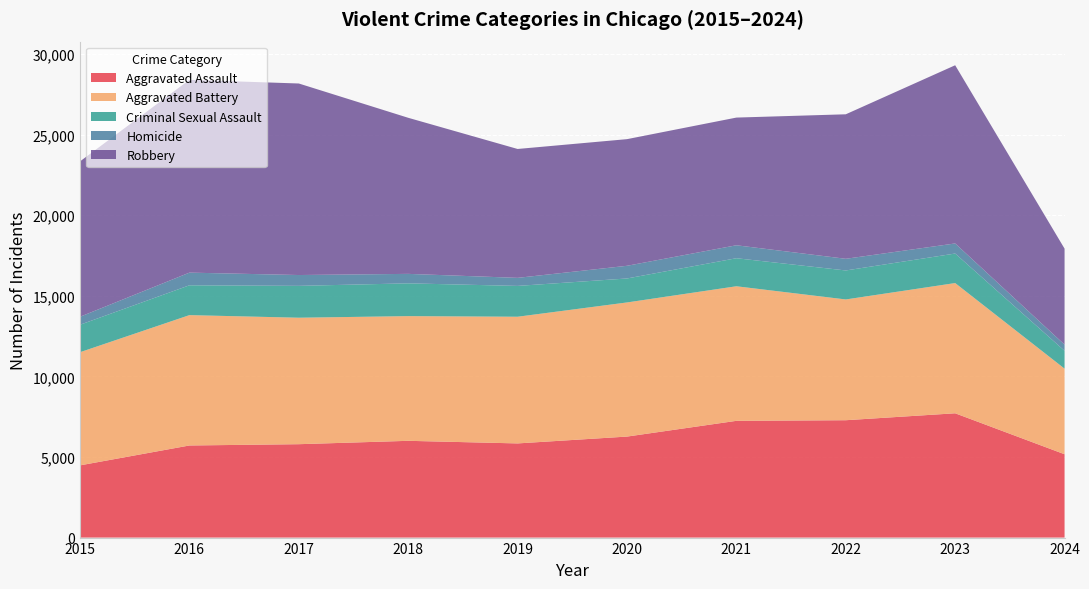

Reading left to right, transcribe all the data shown in this chart.

Aggravated Assault: 2015=4480	2016=5713	2017=5793	2018=6002	2019=5841	2020=6265	2021=7242	2022=7280	2023=7710	2024=5169
Aggravated Battery: 2015=7019	2016=8086	2017=7845	2018=7735	2019=7858	2020=8320	2021=8347	2022=7491	2023=8078	2024=5310
Criminal Sexual Assault: 2015=1703	2016=1850	2017=1976	2018=2033	2019=1912	2020=1487	2021=1739	2022=1798	2023=1831	2024=1107
Homicide: 2015=496	2016=786	2017=672	2018=588	2019=499	2020=787	2021=804	2022=724	2023=626	2024=382
Robbery: 2015=9638	2016=11960	2017=11880	2018=9681	2019=7995	2020=7855	2021=7920	2022=8963	2023=11053	2024=5954